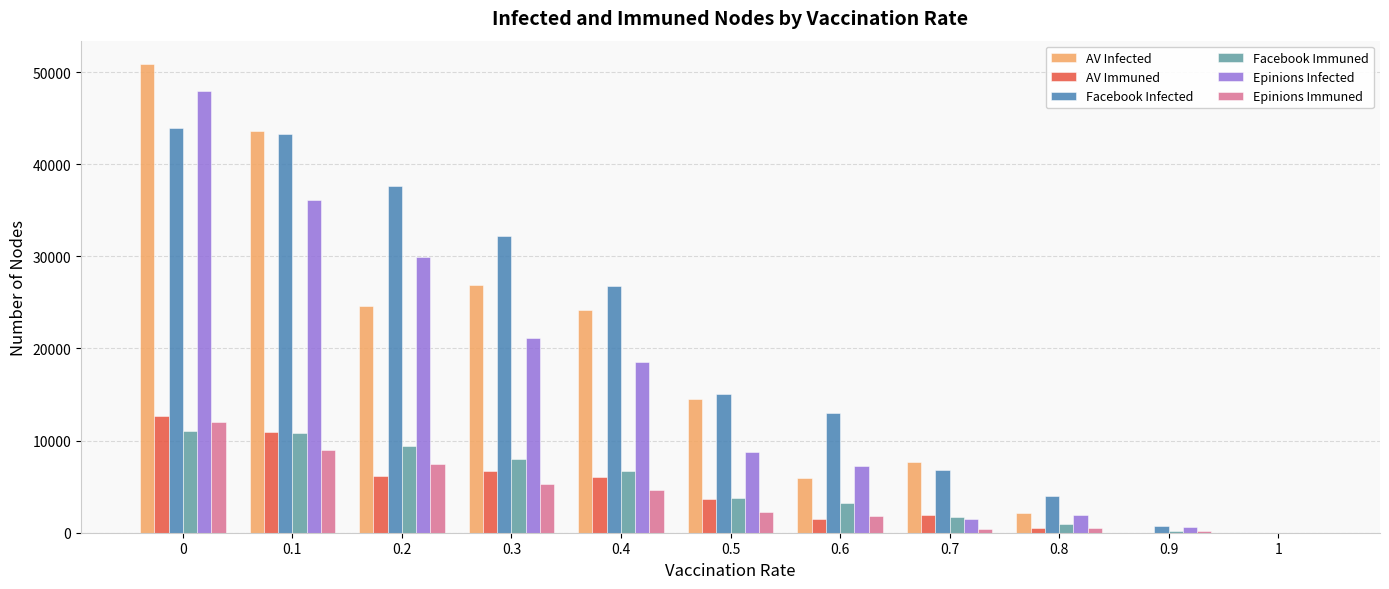

What is the maximum value for Epinions Infected?

47968.7